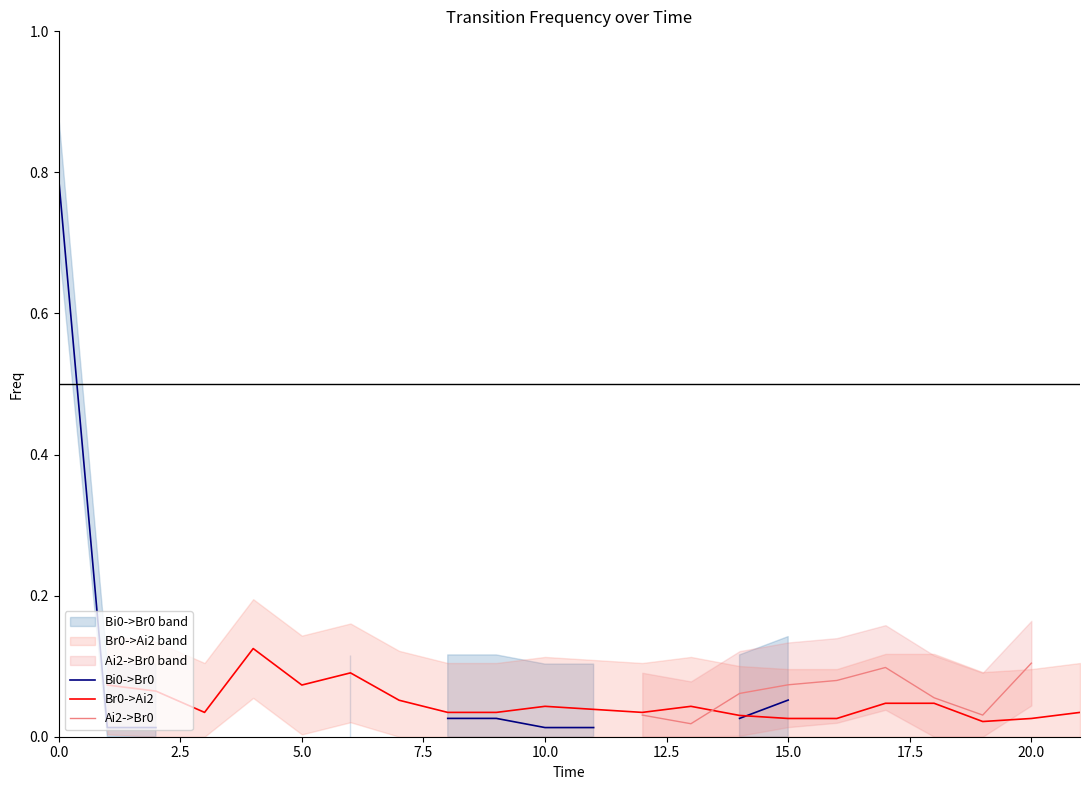

In Br0->Ai2, how many points are lower than both neighbors (excluding endpoints)?

4